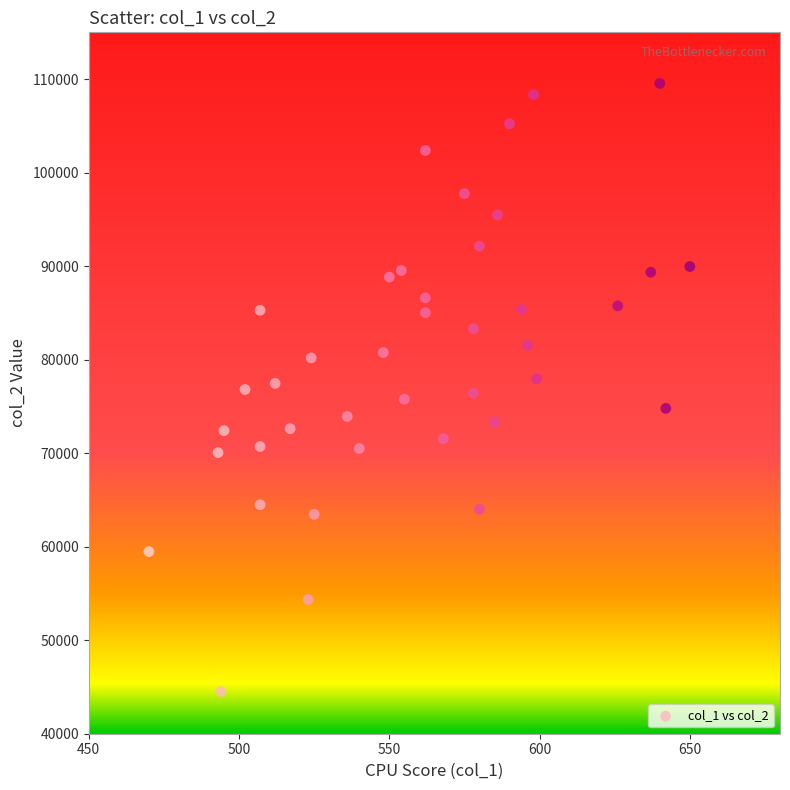

What is the range of X values (max minus min)?

180